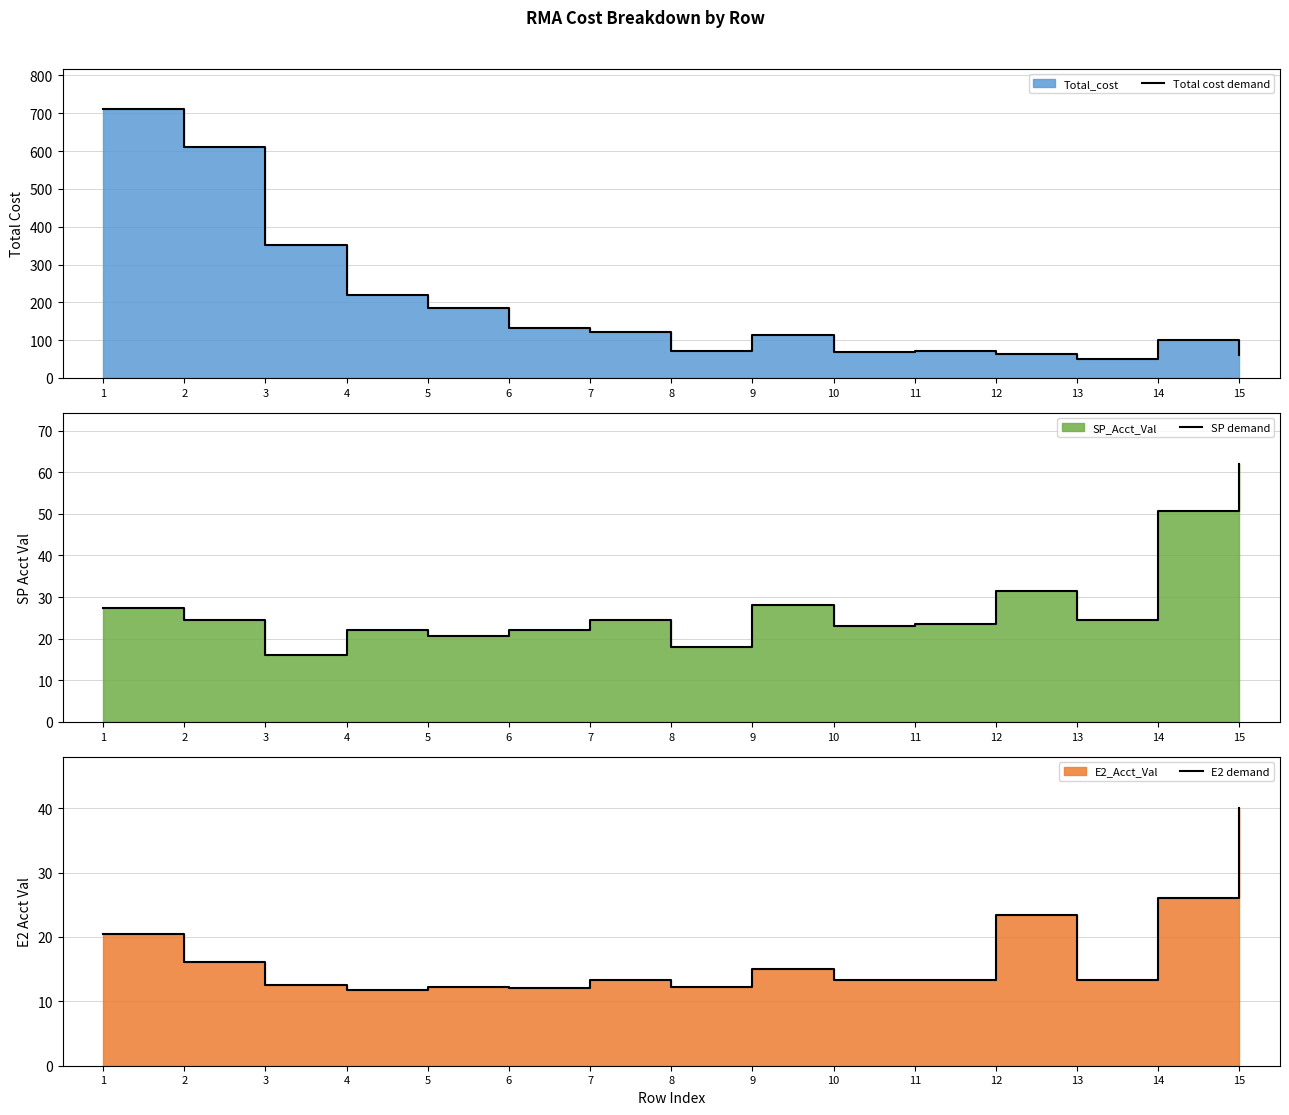

Which series has the largest total across all categories?

Total cost demand